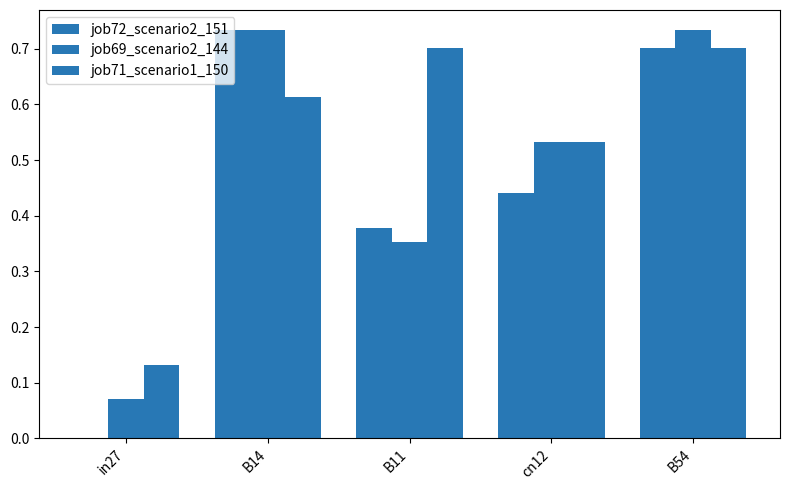

Reading right to left, transcribe all the data shown in this chart.

job72_scenario2_151: 0.7	0.4	0.4	0.7	0.0
job69_scenario2_144: 0.7	0.5	0.4	0.7	0.1
job71_scenario1_150: 0.7	0.5	0.7	0.6	0.1